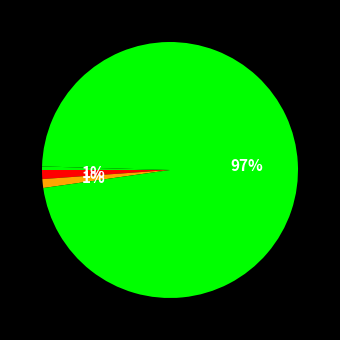

Rank the categories by value from highest to lowest.

Training Time, MAPE, SMAPE, Inference Time, MSE